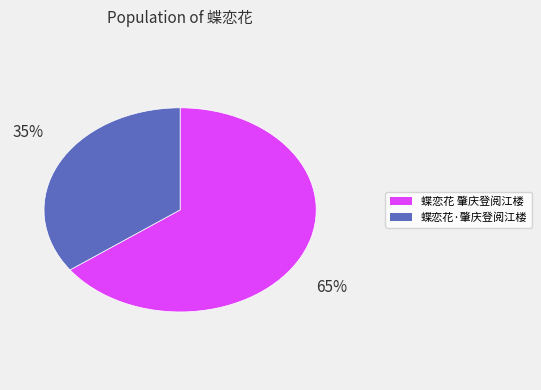

Which has a higher value, 蝶恋花 肇庆登阅江楼 or 蝶恋花·肇庆登阅江楼?

蝶恋花 肇庆登阅江楼